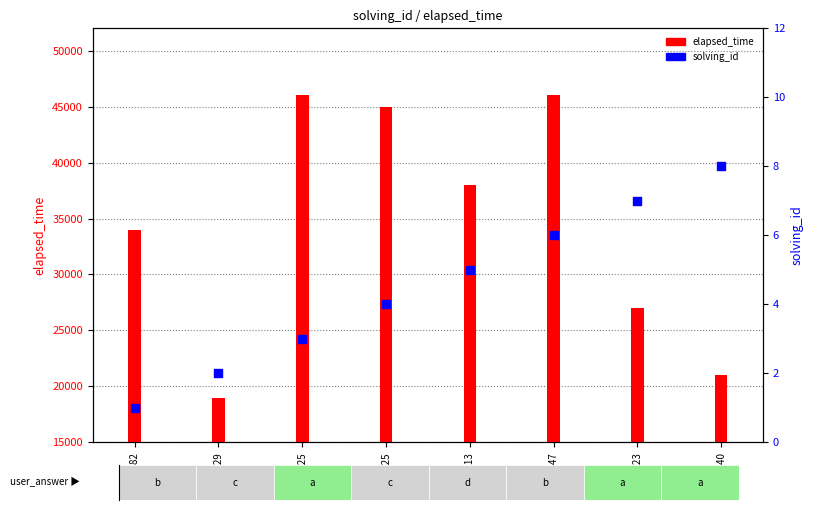

Which series reaches the minimum Y coordinate?

solving_id